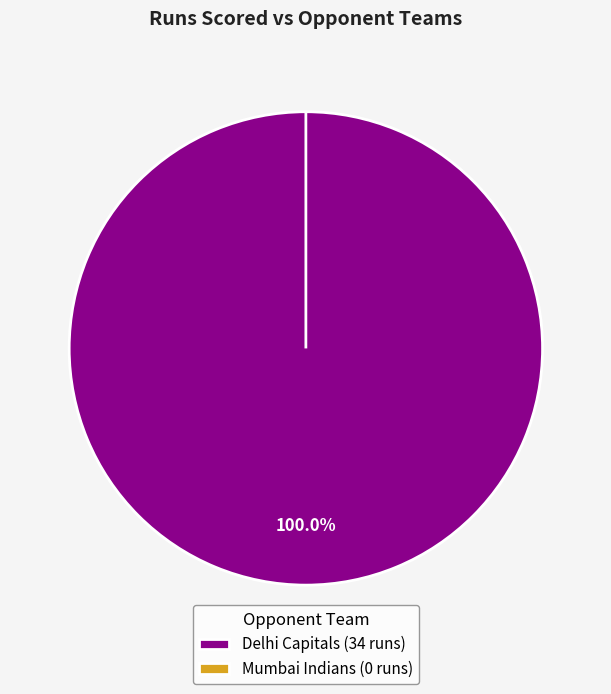

True or false: Delhi Capitals accounts for 100% of the total.

True